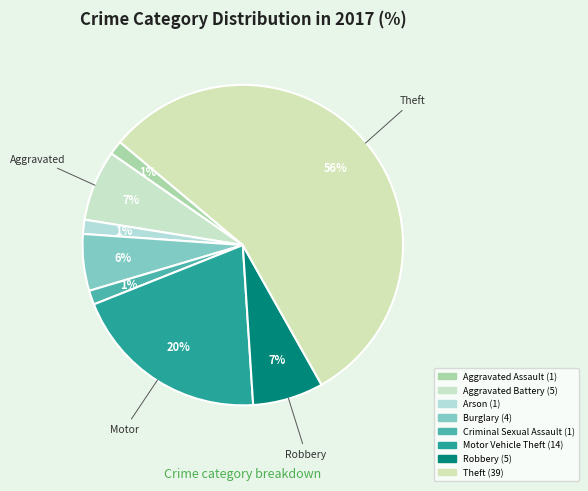

How many slices are in this pie chart?

8